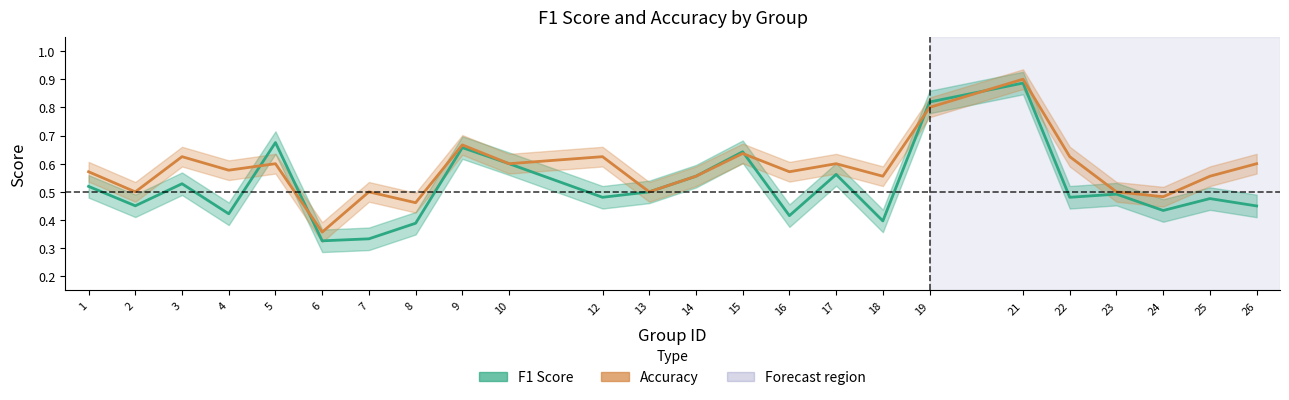

True or false: accuracy has a value of 1.2 at 9.

False